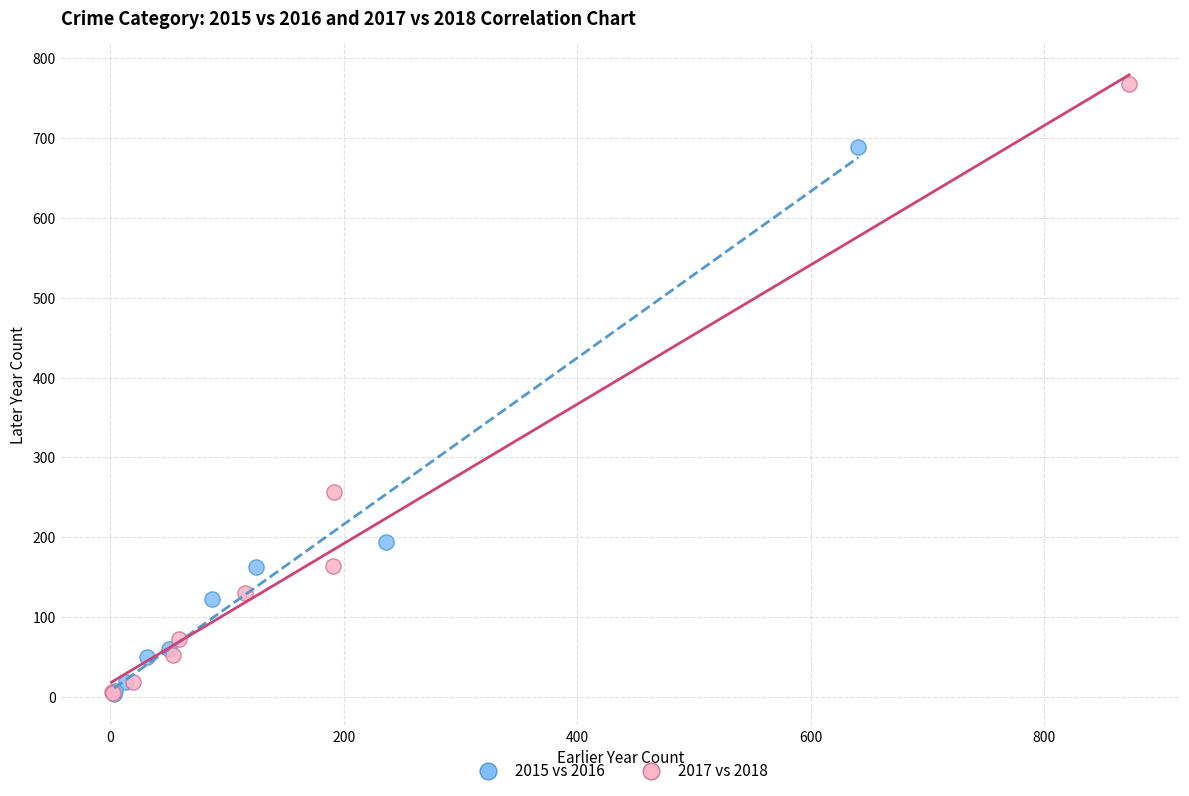

Which series contains the highest Y value?

2017 vs 2018